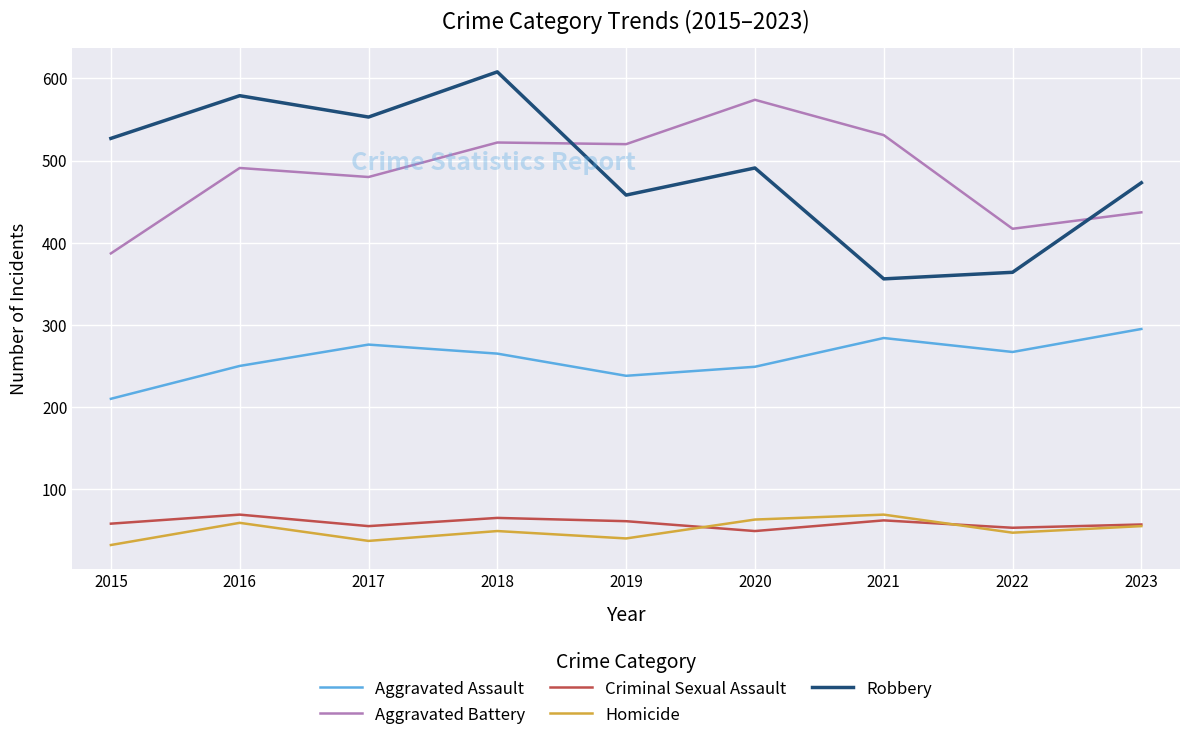

The value of Robbery at 2023 is 473. True or false?

True